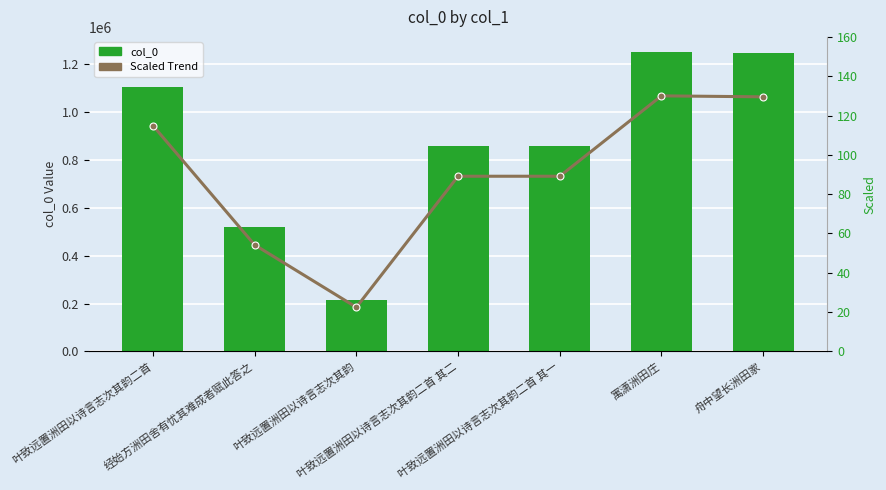

Rank the series at 叶致远置洲田以诗言志次其韵二首 其二 from lowest to highest value.

Scaled Trend, col_0